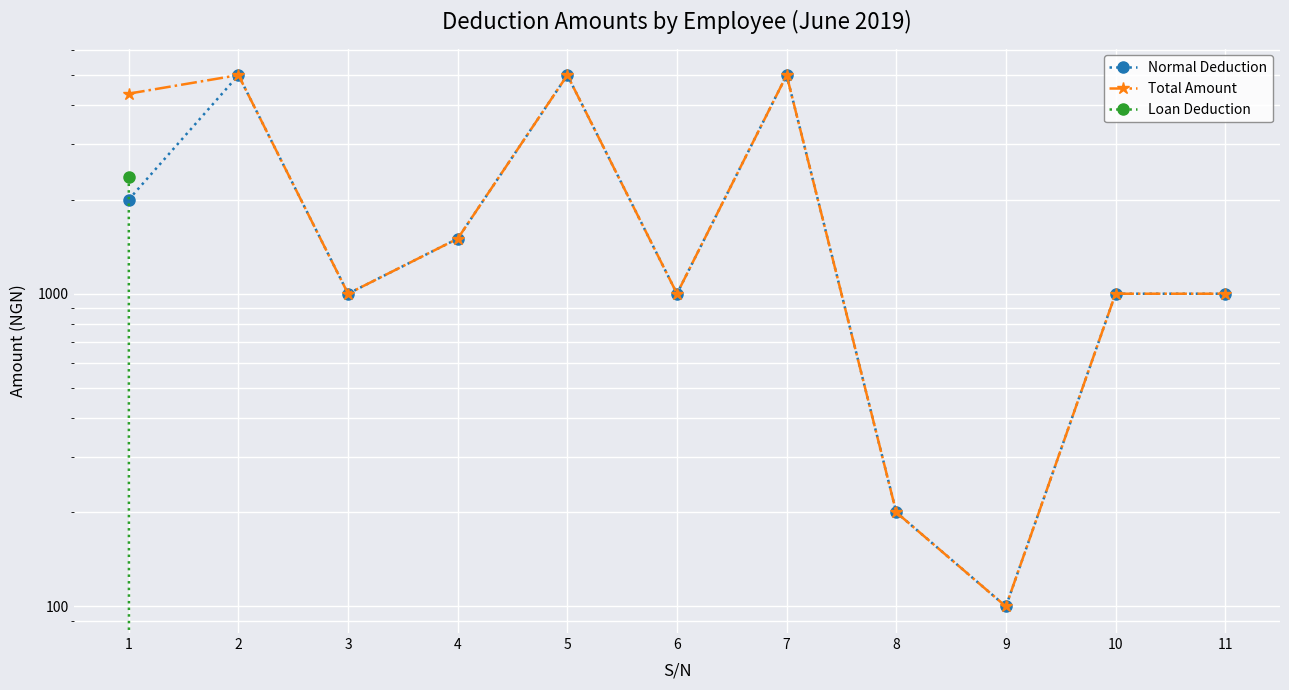

True or false: Normal Deduction has more than 1 points higher than both neighbors.

True